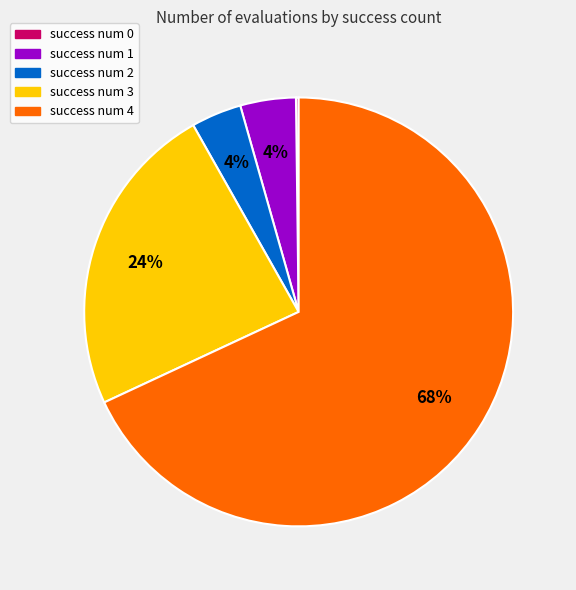

Is there any slice that represents more than half of the pie?

Yes